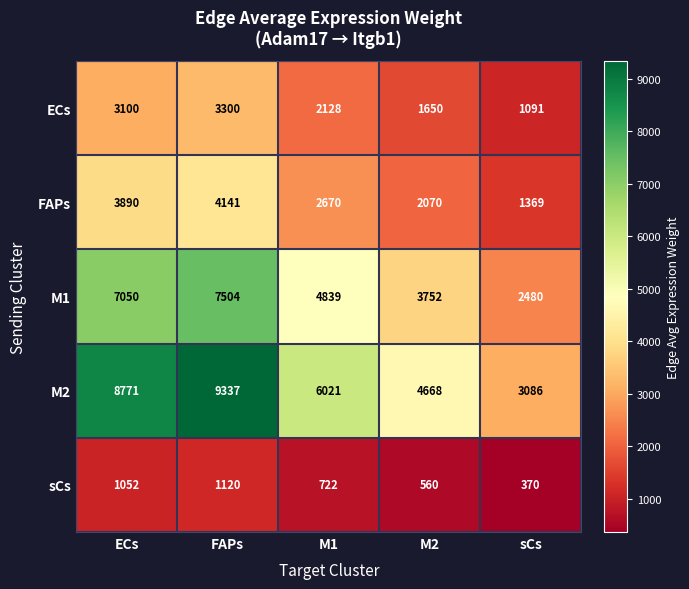

Where does the M2 series first go above 6021?

ECs